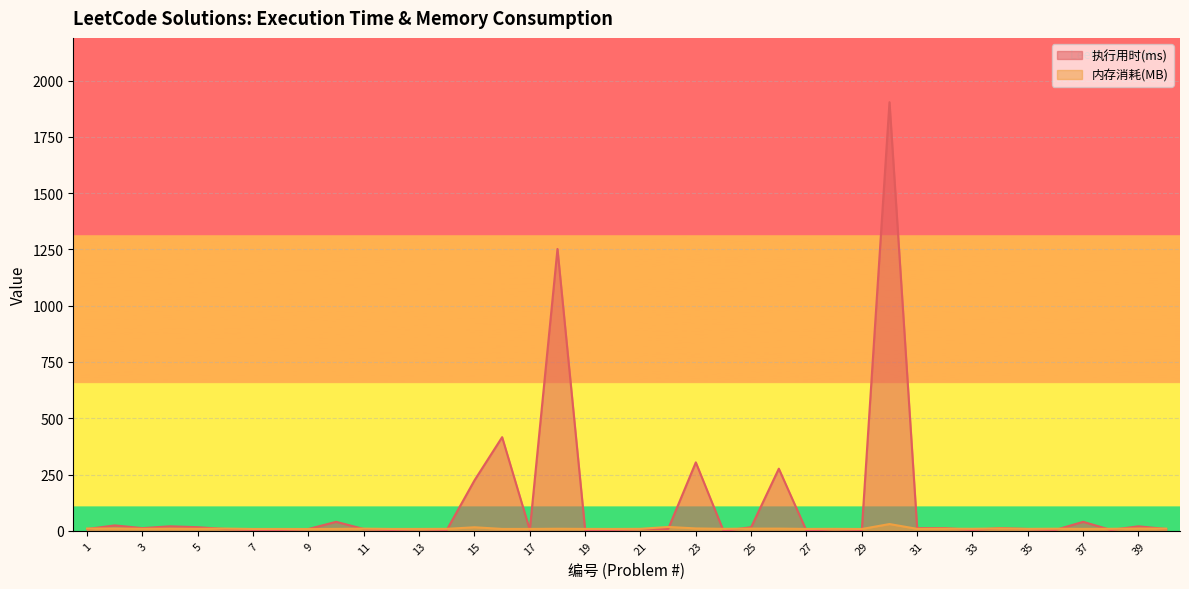

Which series has the largest range (max minus min)?

执行用时(ms)